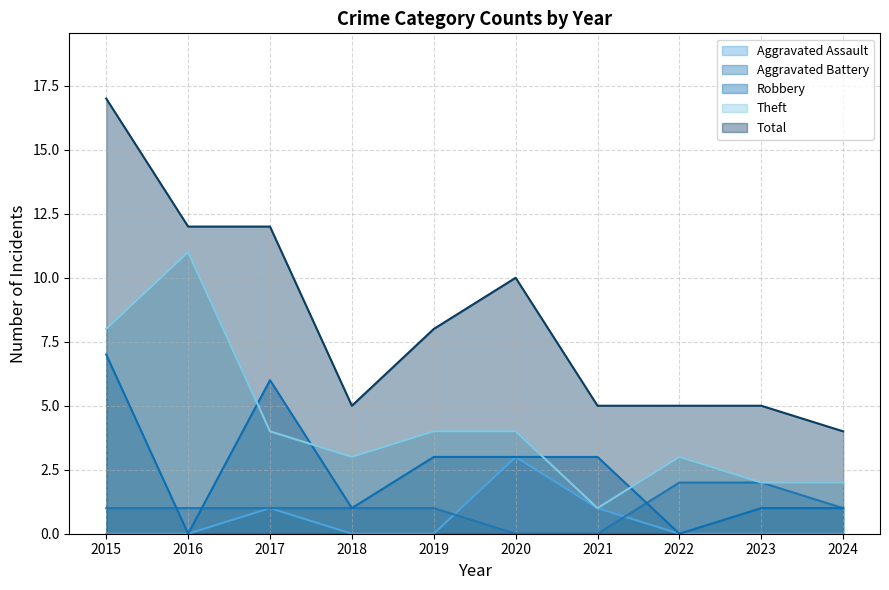

What is the sum of the Robbery values at 2024 and 2018?

2